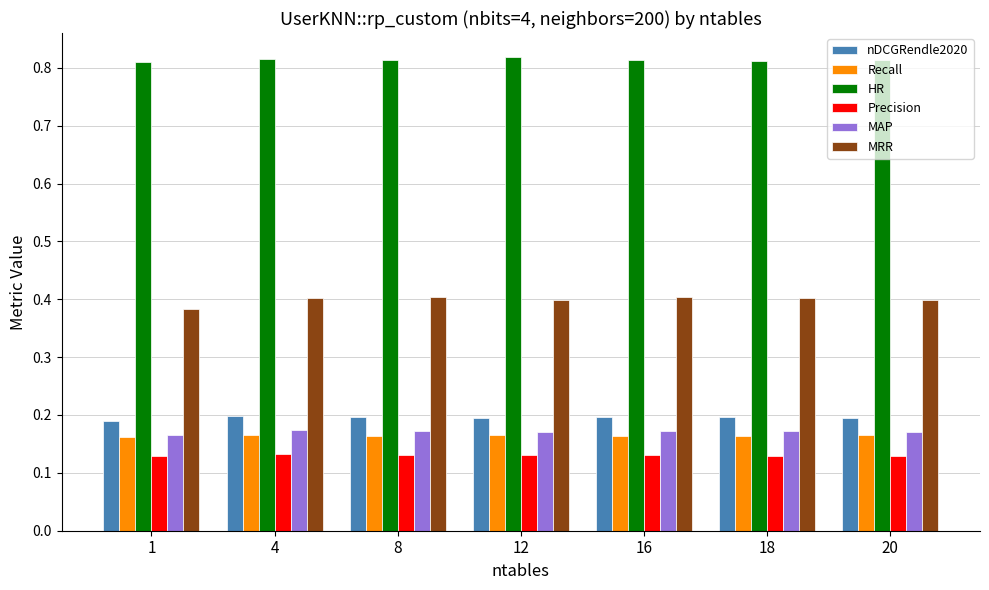

What is the sum of all MRR values?

2.8